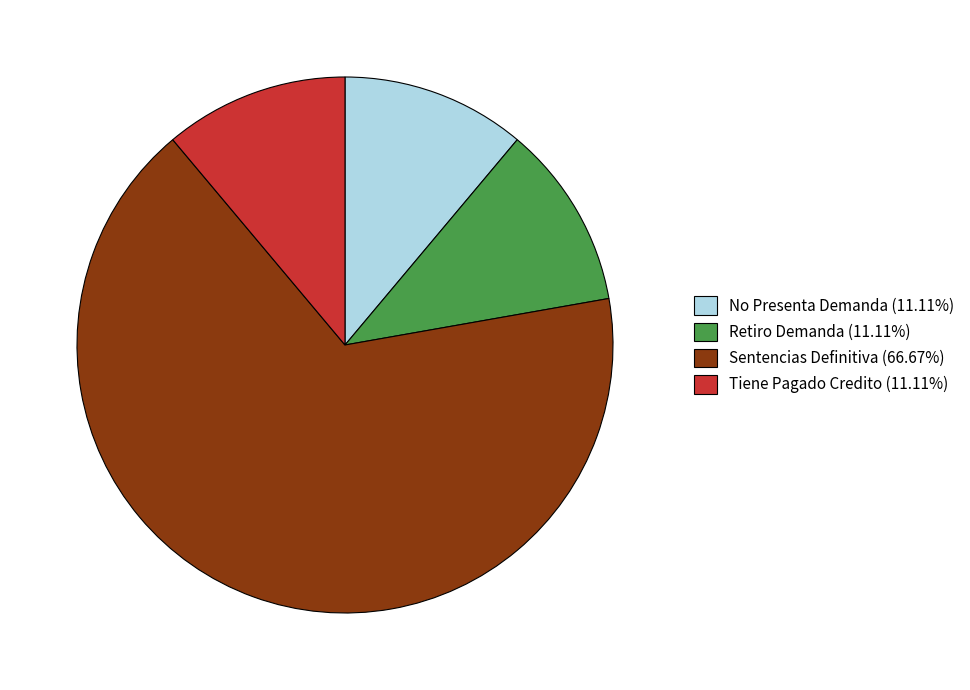

Do Sentencias Definitiva (66.67%) and No Presenta Demanda (11.11%) together represent more than half of the pie?

Yes